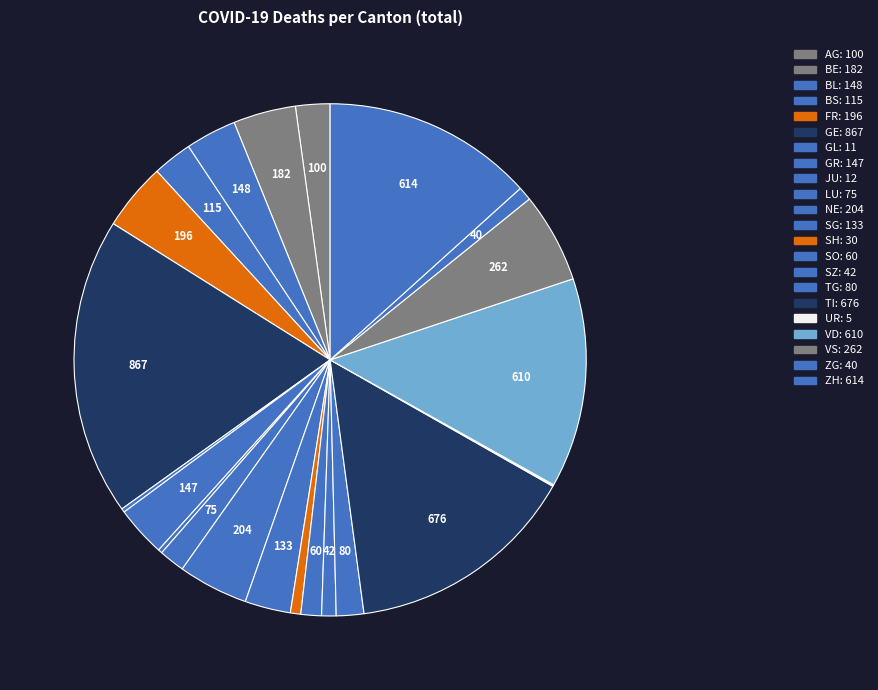

To the nearest percent, what portion does SZ represent?

1%